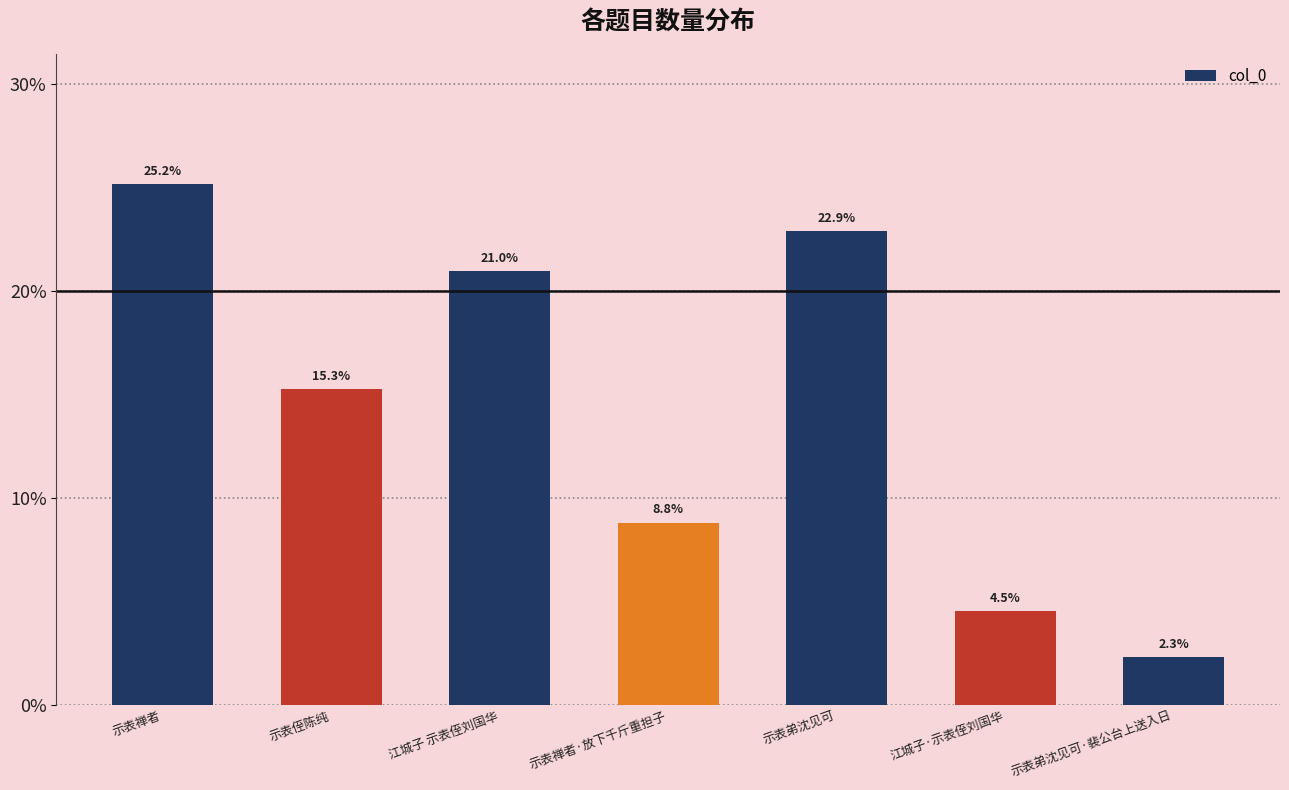

The chart shows a value of 22.9 at 示表弟沈见可. True or false?

True